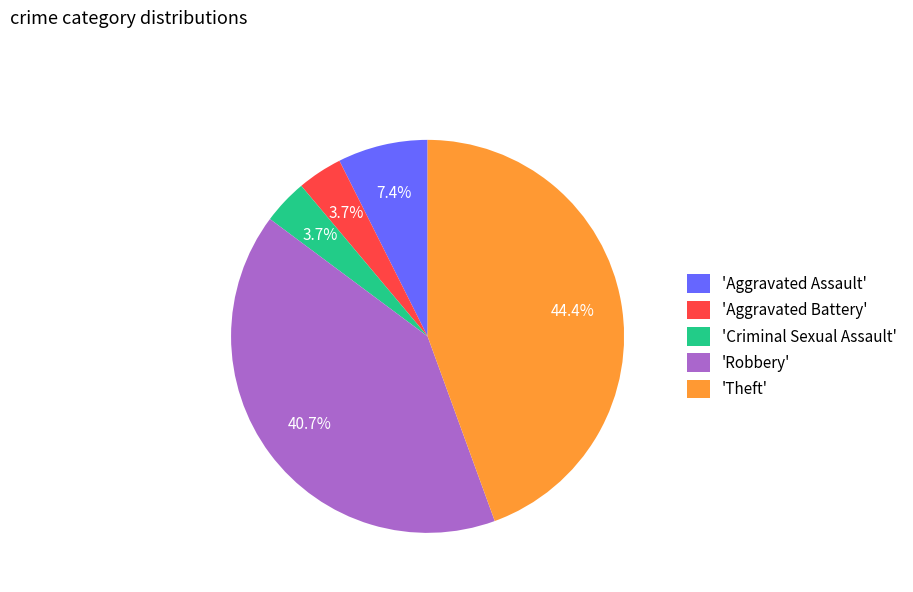

Do 'Aggravated Battery' and 'Criminal Sexual Assault' together represent more than half of the pie?

No